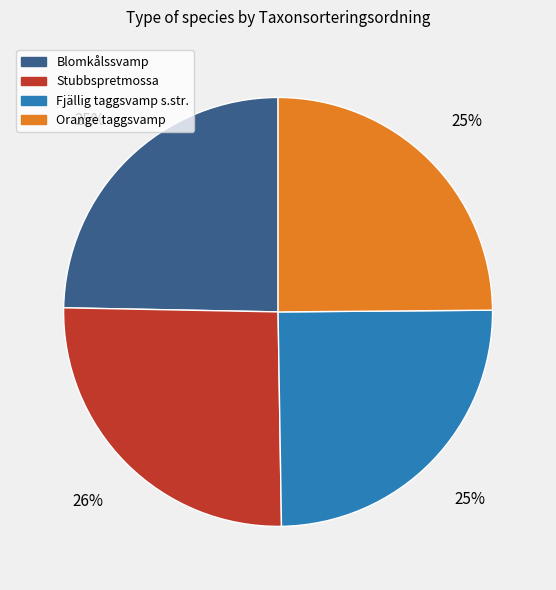

Approximately how many times larger is the value at Stubbspretmossa compared to Blomkålssvamp?

1.0